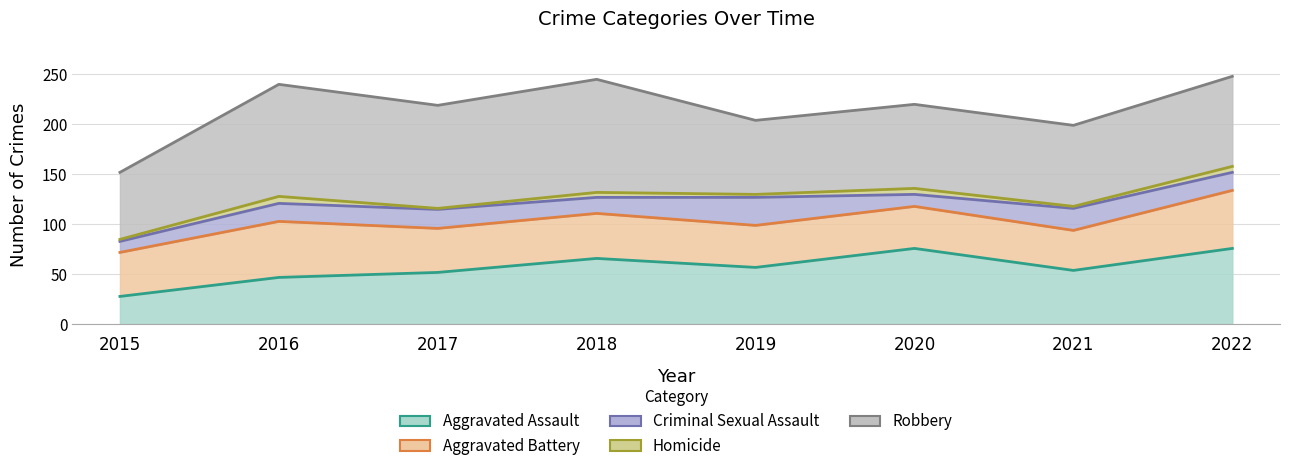

Which series changed the most between 2017 and 2019?

Robbery